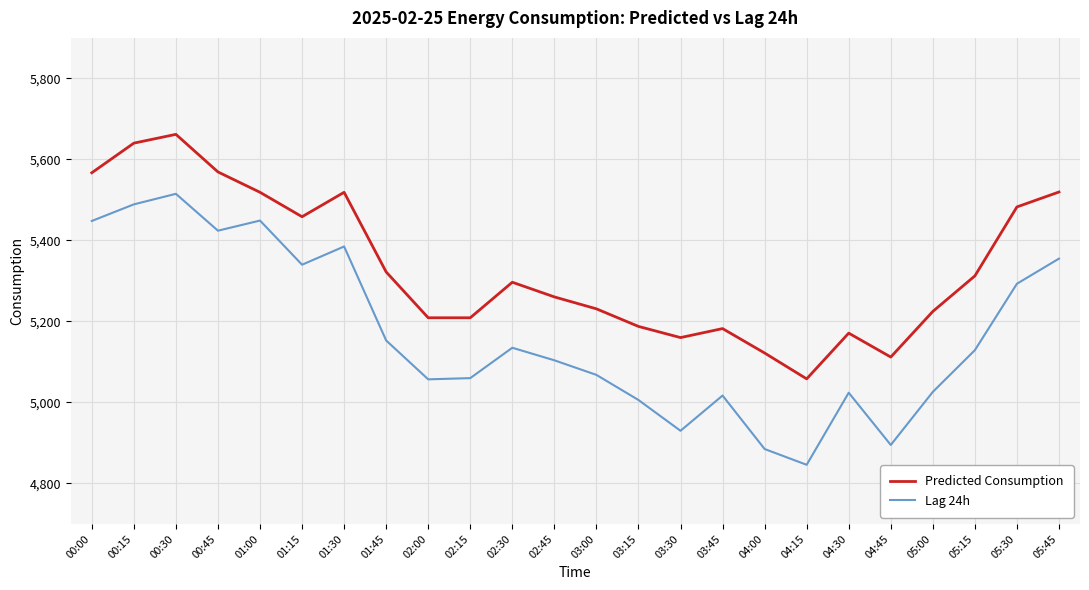

Does the chart have visible grid lines?

Yes